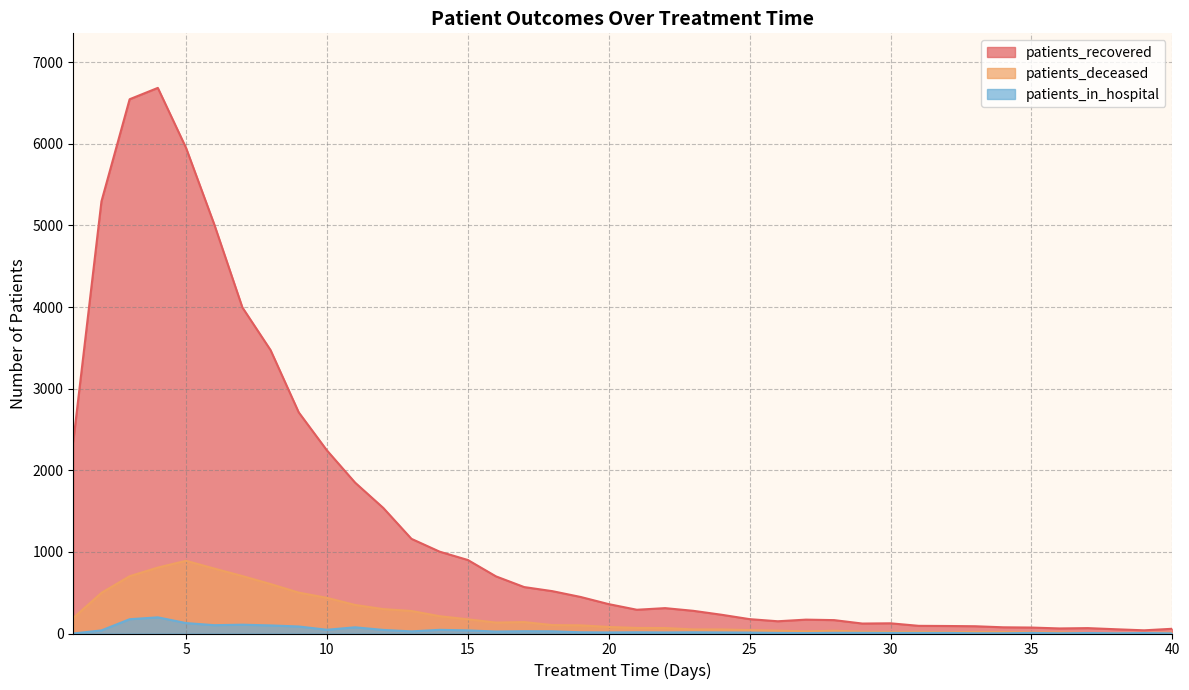

Is it true that patients_in_hospital equals 24 at 16?

True